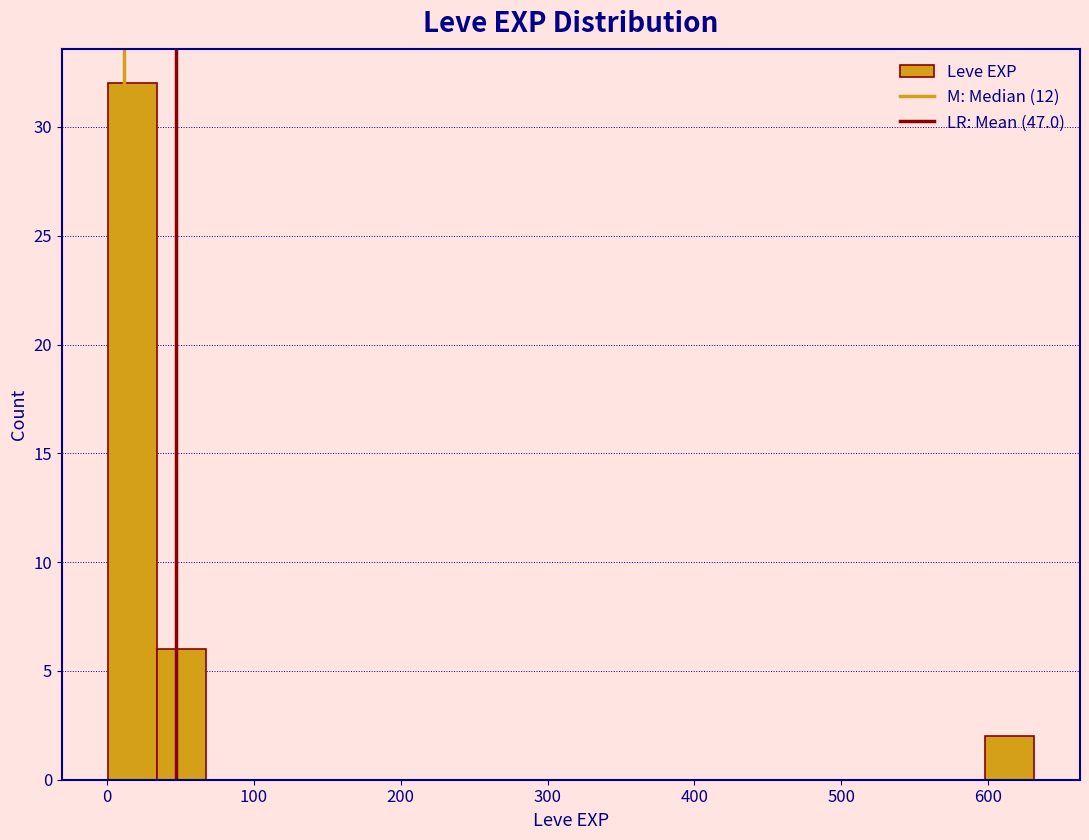

Around what value on the x-axis is the tallest bar? Give the approximate position of its centre, as read against the axis.

20